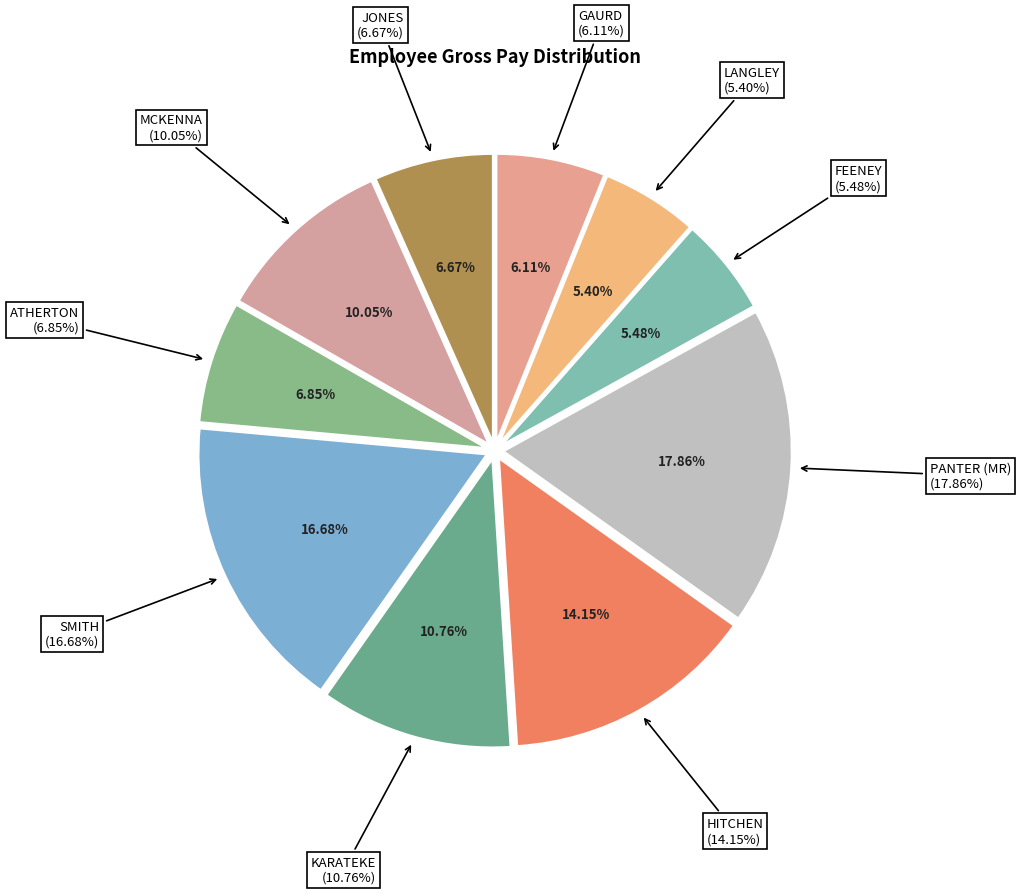

Count the number of slices in the pie.

10